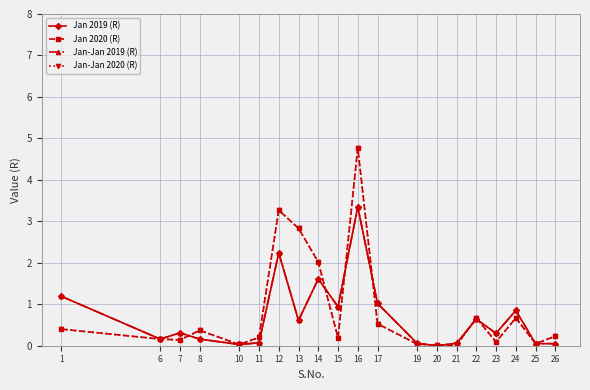

Which series has the largest total across all categories?

Jan 2020 (R)